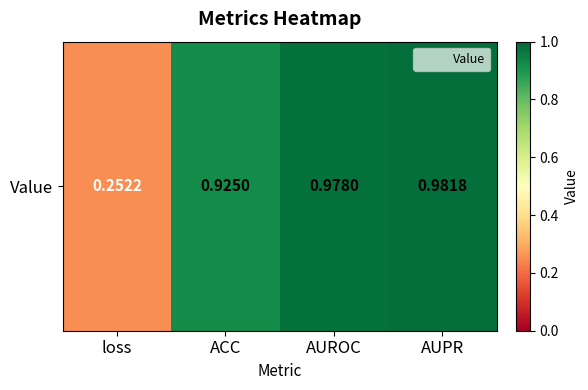

What is the sum of the values at AUROC and loss?

1.2